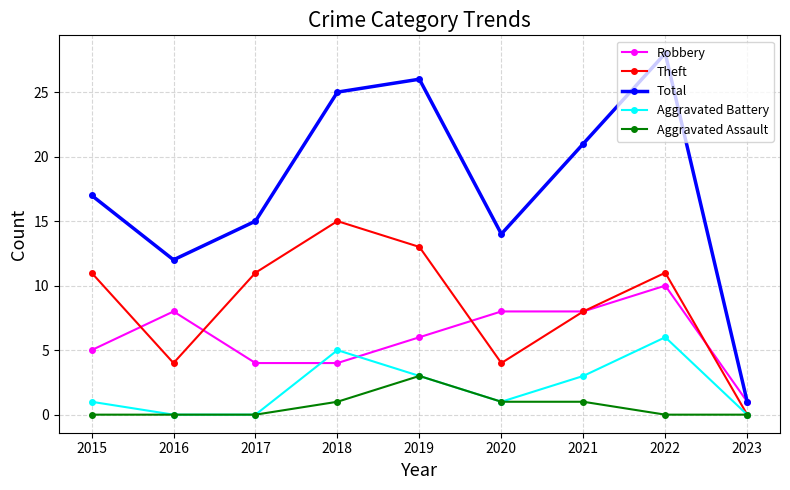

Rank the series by their maximum value, from highest to lowest.

Total, Theft, Robbery, Aggravated Battery, Aggravated Assault